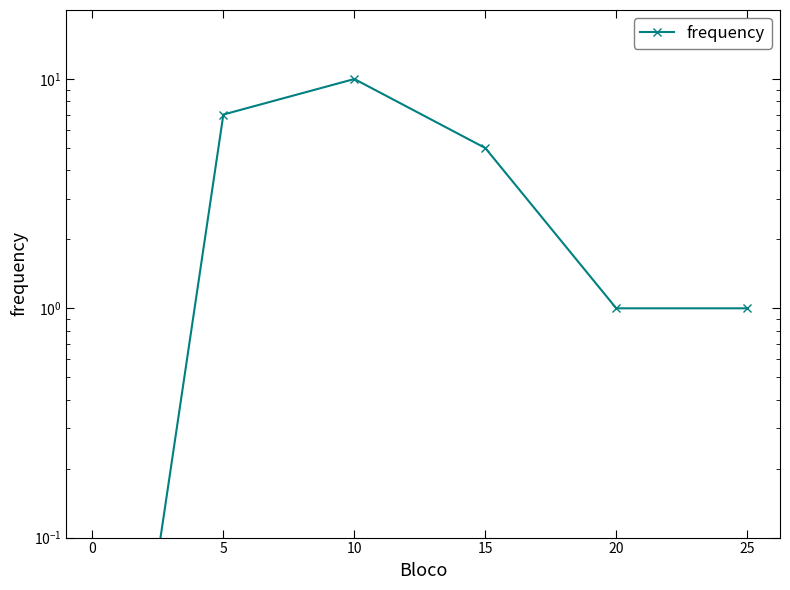

How many values are below 5?

3